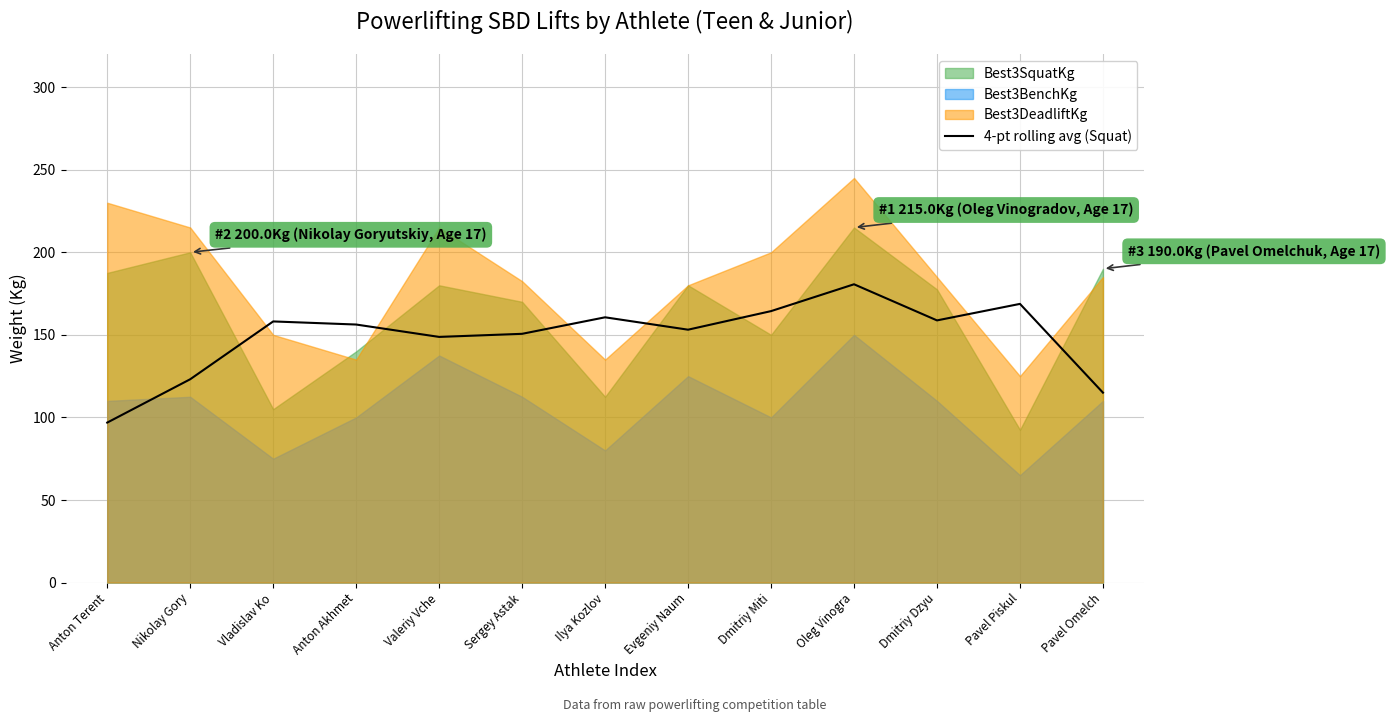

What position from the right is Dmitriy Dzyu?

3